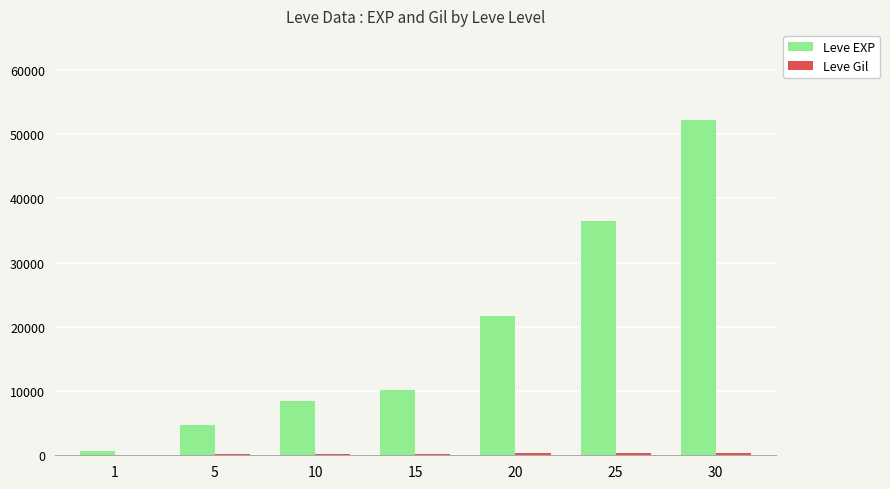

At which category is the sum across all series the highest?

30